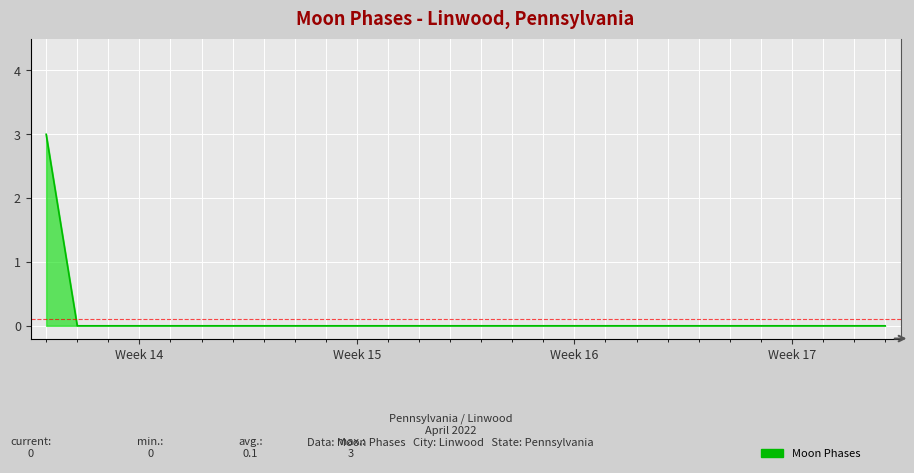

Reading left to right, what are all the values shown in this chart?

3	0	0	0	0	0	0	0	0	0	0	0	0	0	0	0	0	0	0	0	0	0	0	0	0	0	0	0